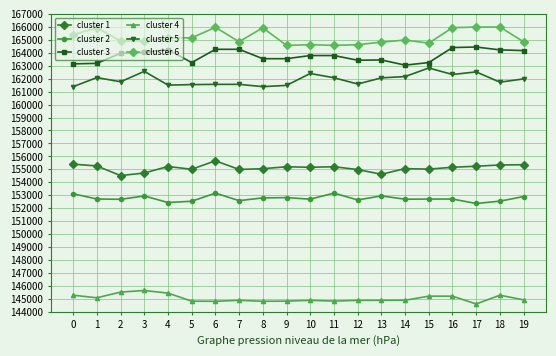

What is the difference between the maximum and second lowest values in the cluster 6 series?

1416